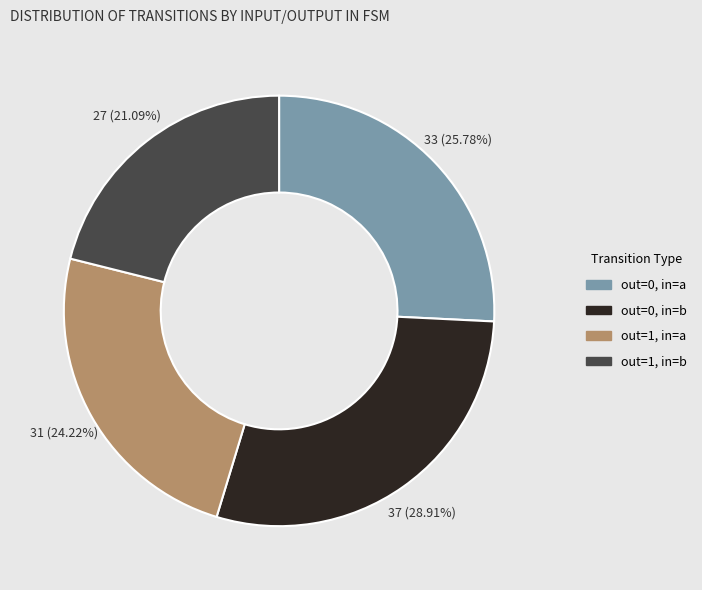

To the nearest percent, what is the difference between the largest and smallest slice percentages?

8%